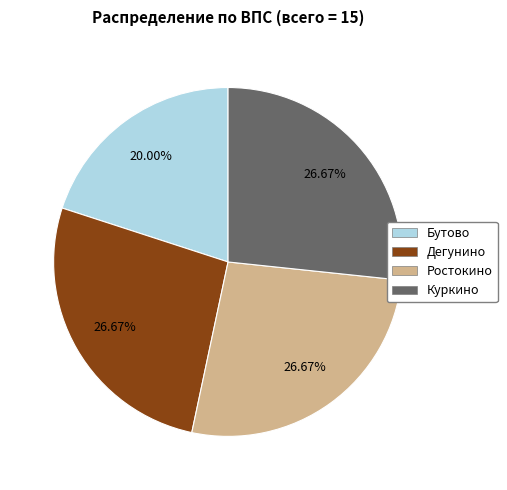

How many slices are in this pie chart?

4